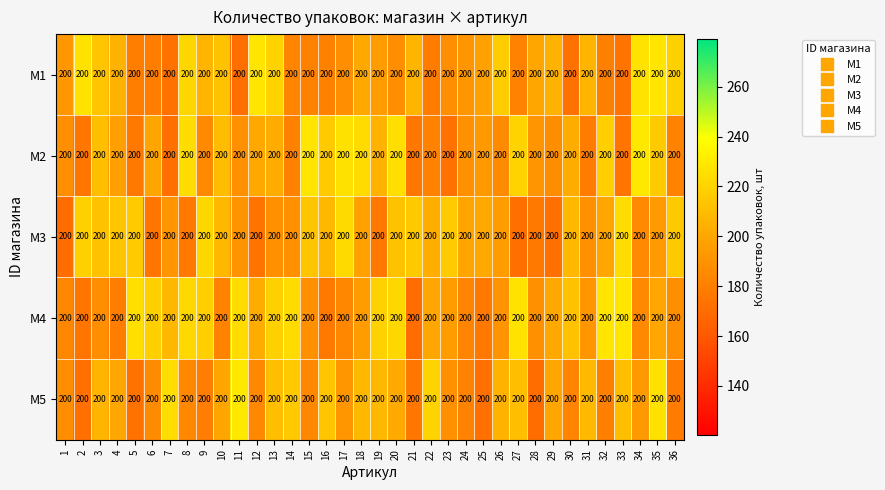

What is the minimum value shown in the chart?

170.3